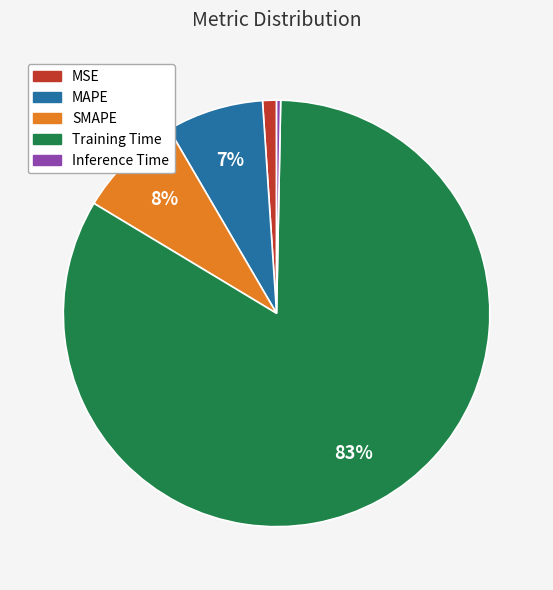

To the nearest percent, what is the average slice percentage?

20%